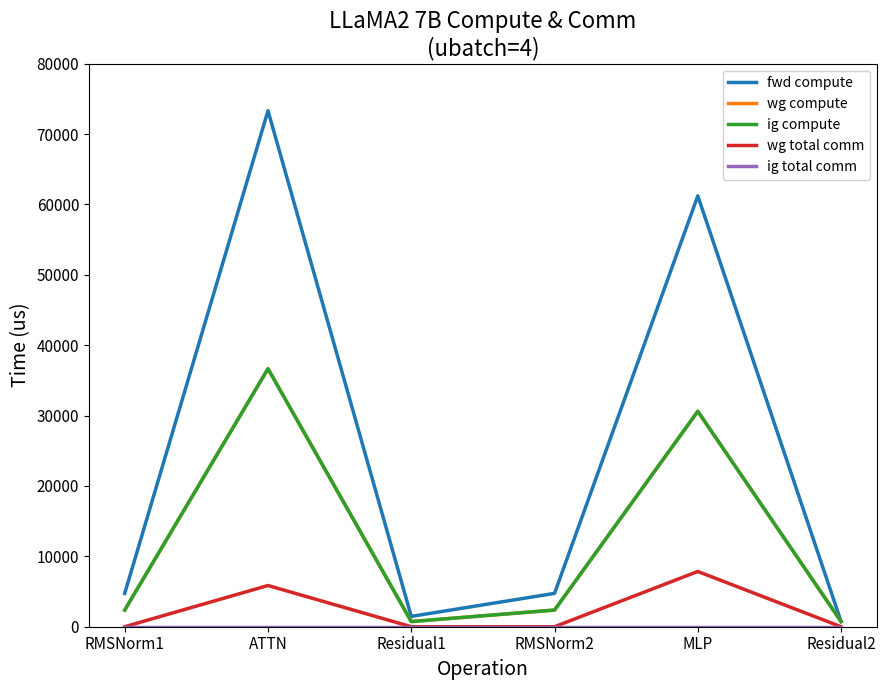

True or false: wg compute and fwd compute intersect in this chart.

False